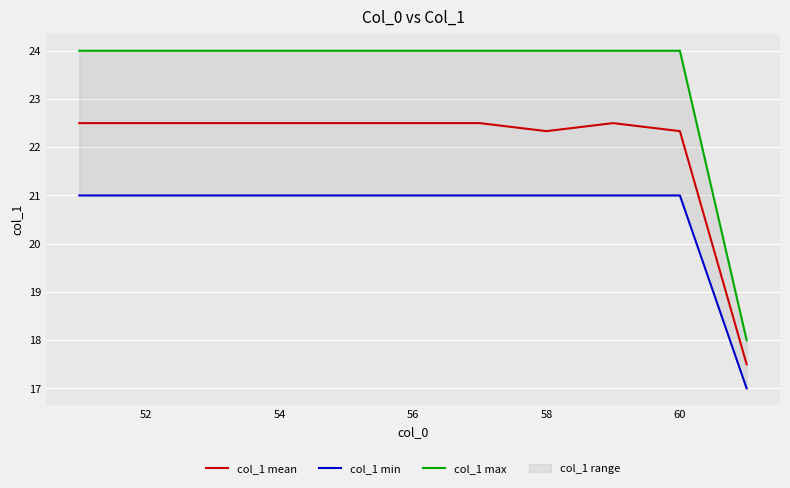

True or false: col_1 mean has more than 0 points higher than both neighbors.

True